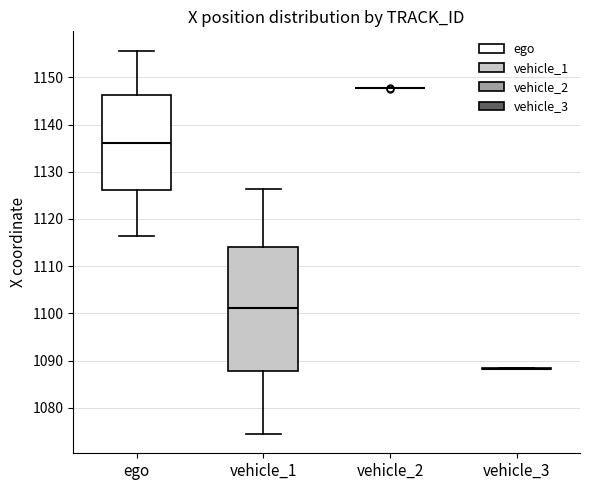

Reading left to right, read every box against the y-axis: the position of its median line, the range the box covers, and the ends of its whiskers. The values are not printed on the chart, so give them approximately, as read against the axis.

ego: median 1136, box 1126 to 1146, whiskers 1116 to 1156
vehicle_1: median 1101, box 1088 to 1114, whiskers 1074 to 1126
vehicle_2: box collapsed to a line at 1148, whiskers 1148 to 1148
vehicle_3: box collapsed to a line at 1088, whiskers 1088 to 1089